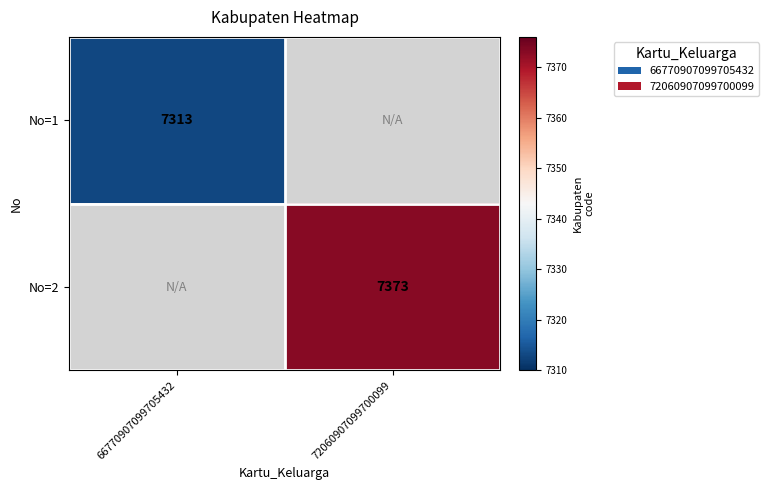

Is the value of No=1 at 66770907099705432 greater than the value of No=2 at 72060907099700099?

No